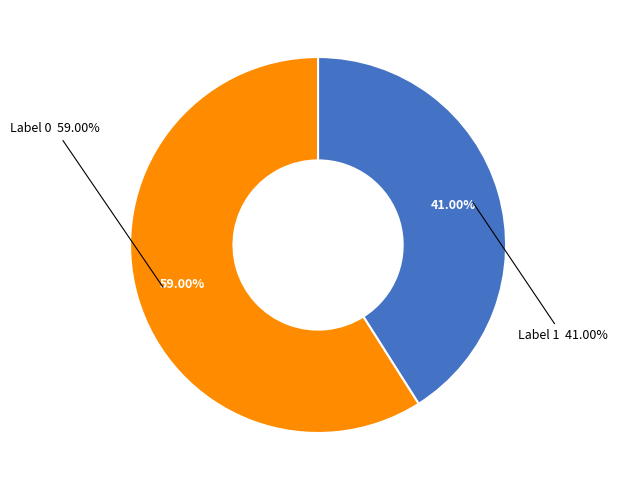

To the nearest percent, what percentage of the pie is Label 1?

41%